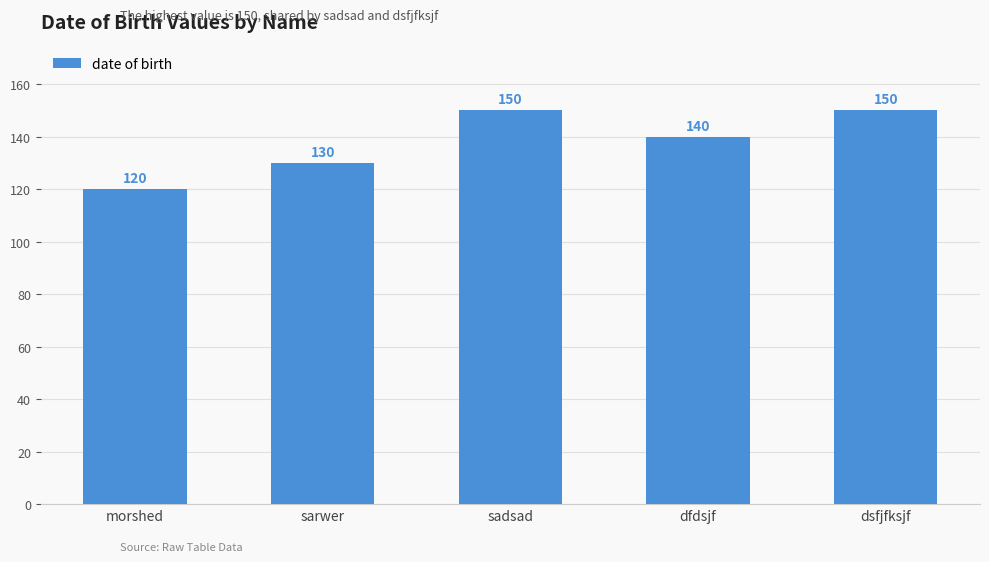

Does the chart contain stacked bars?

No